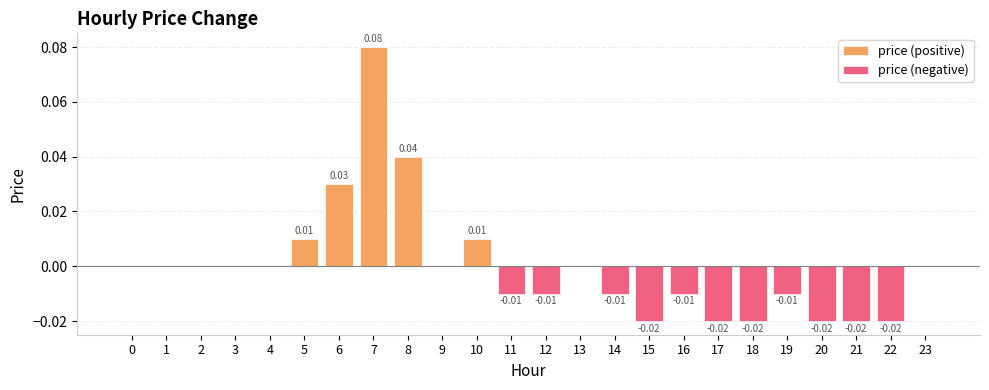

What is the sum of all price (positive) values?

0.2